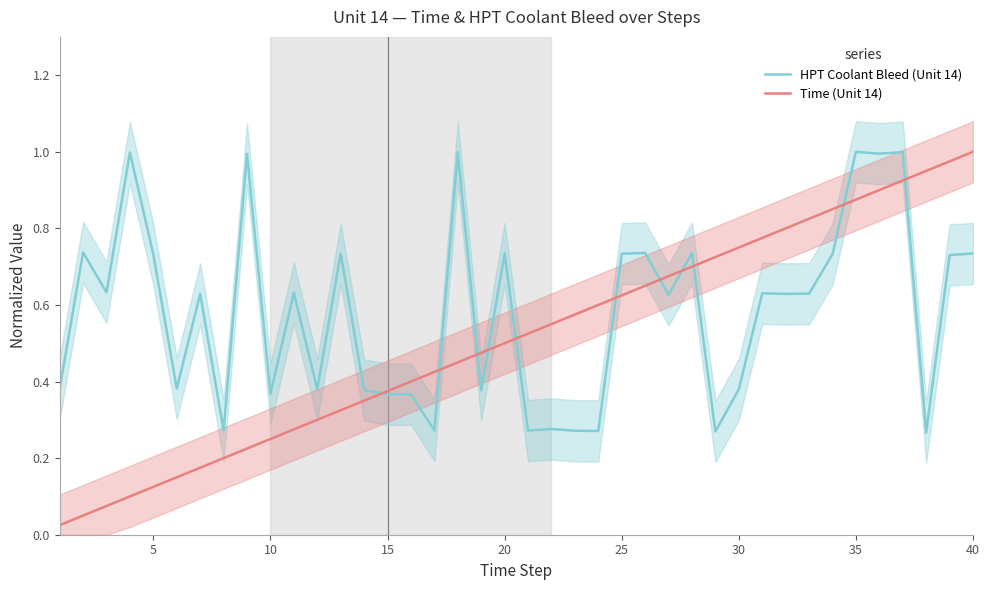

List the series in order of their peak value, lowest first.

HPT Coolant Bleed (Unit 14), Time (Unit 14)